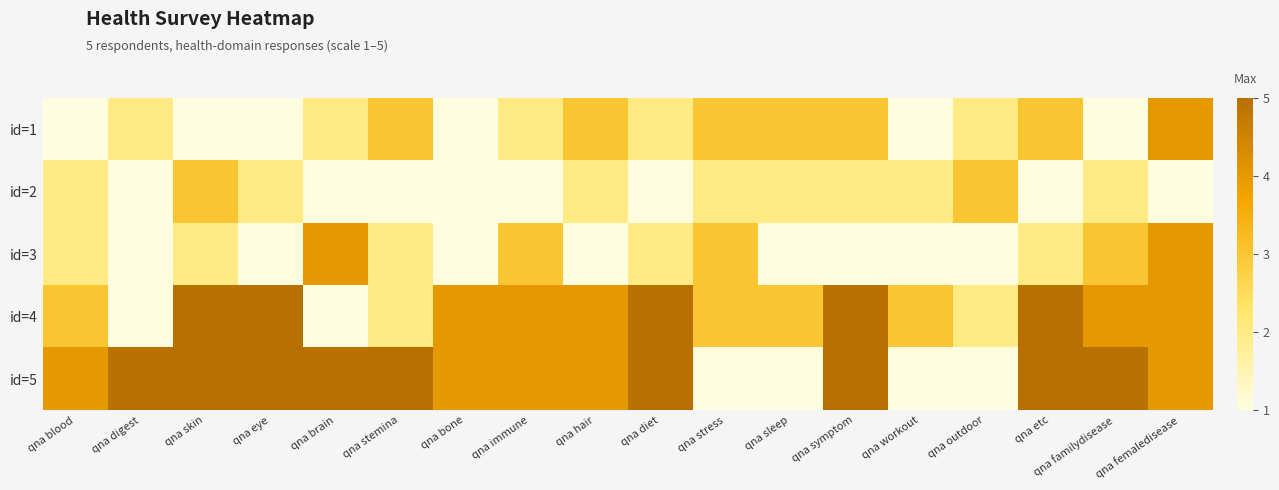

What is the total value across all series at qna sleep?

10